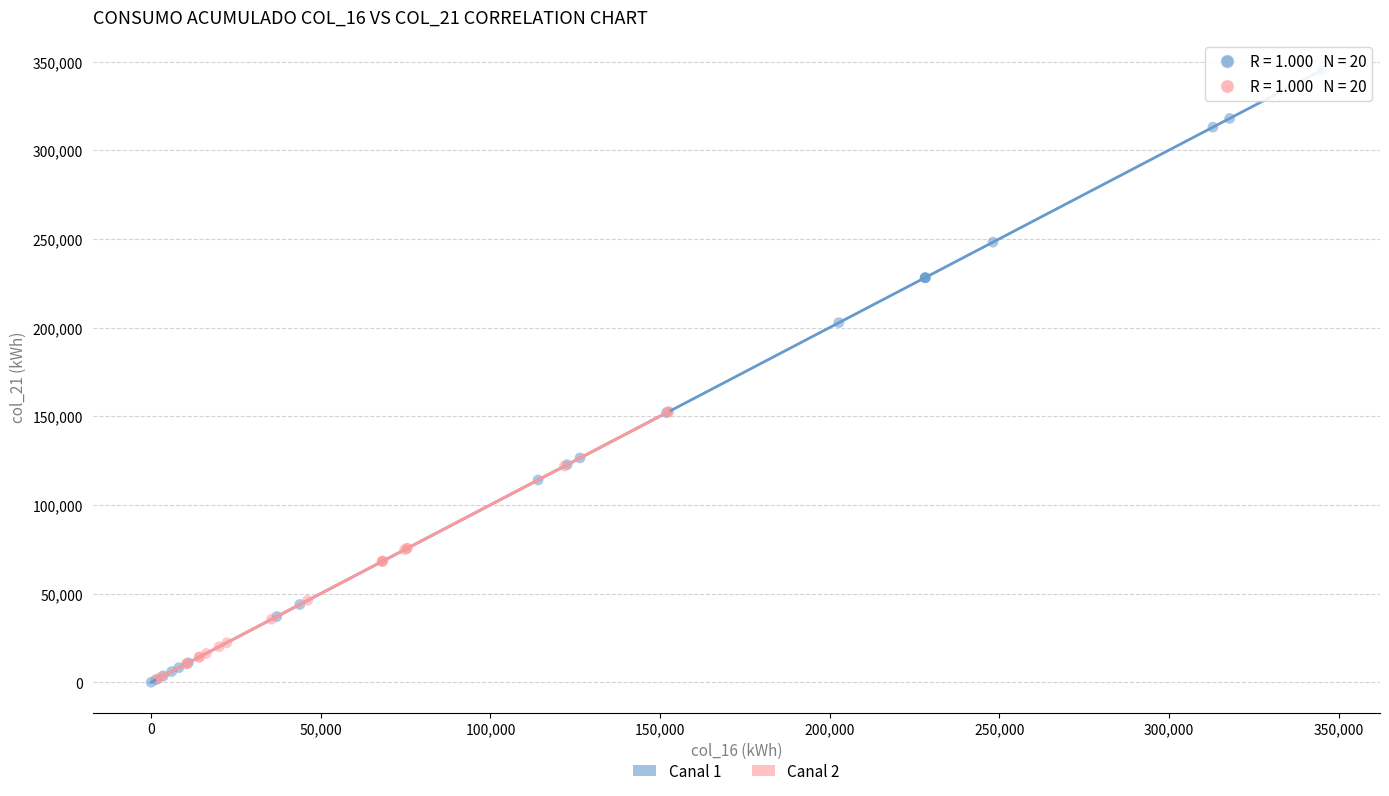

Which series has the widest spread of Y values?

Canal 1